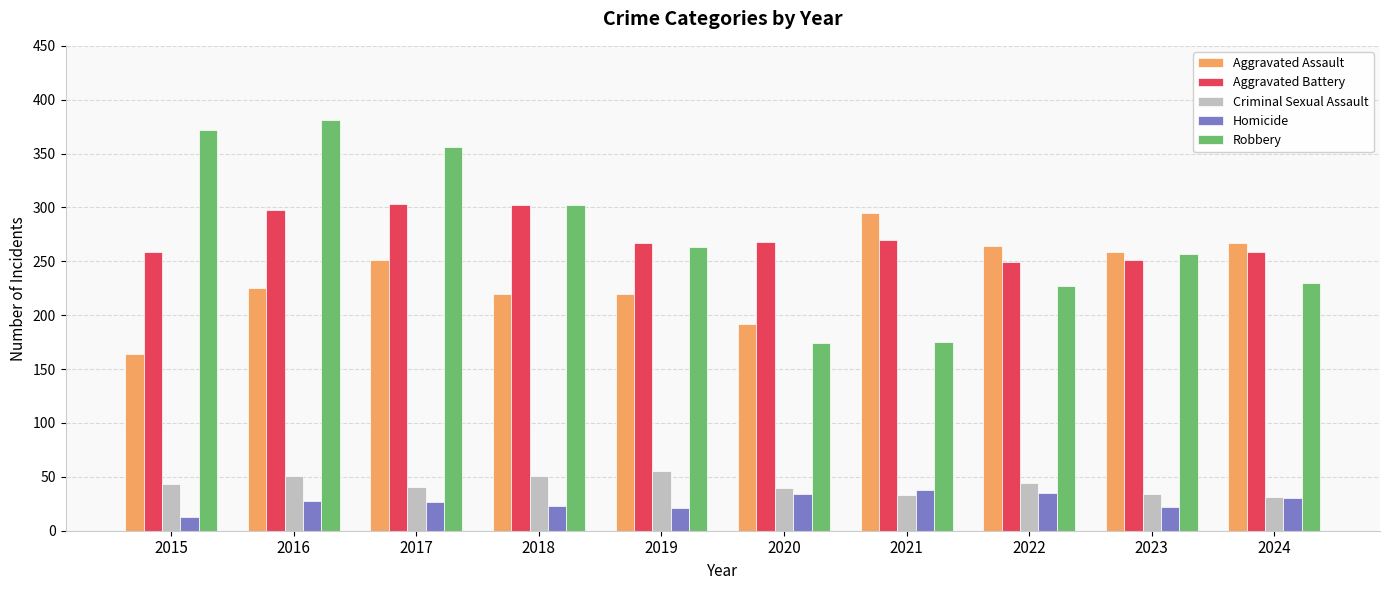

Which series has the widest spread of values?

Robbery